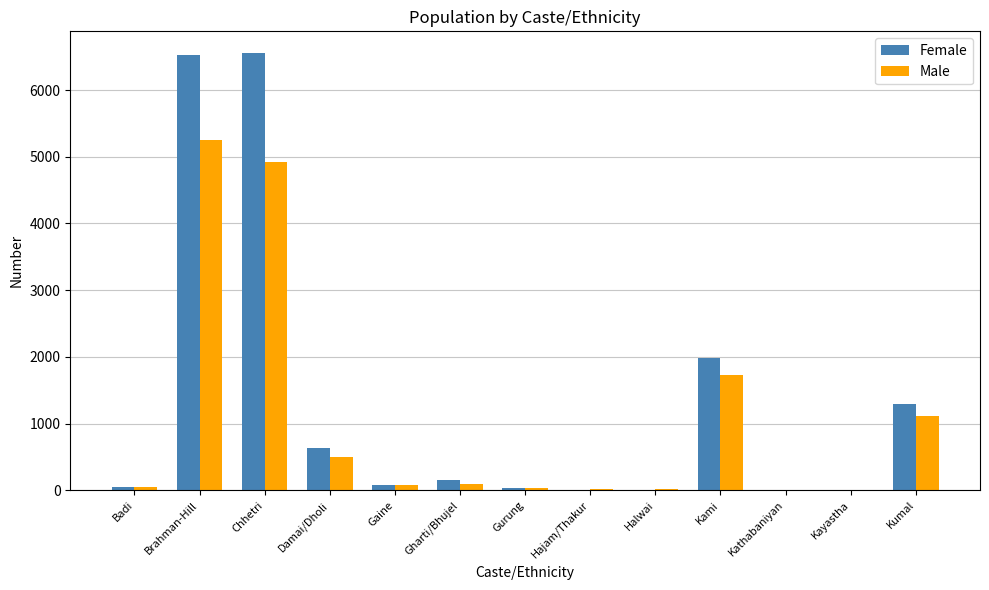

What is the sum of the Female values at Kayastha and Kathabaniyan?

11